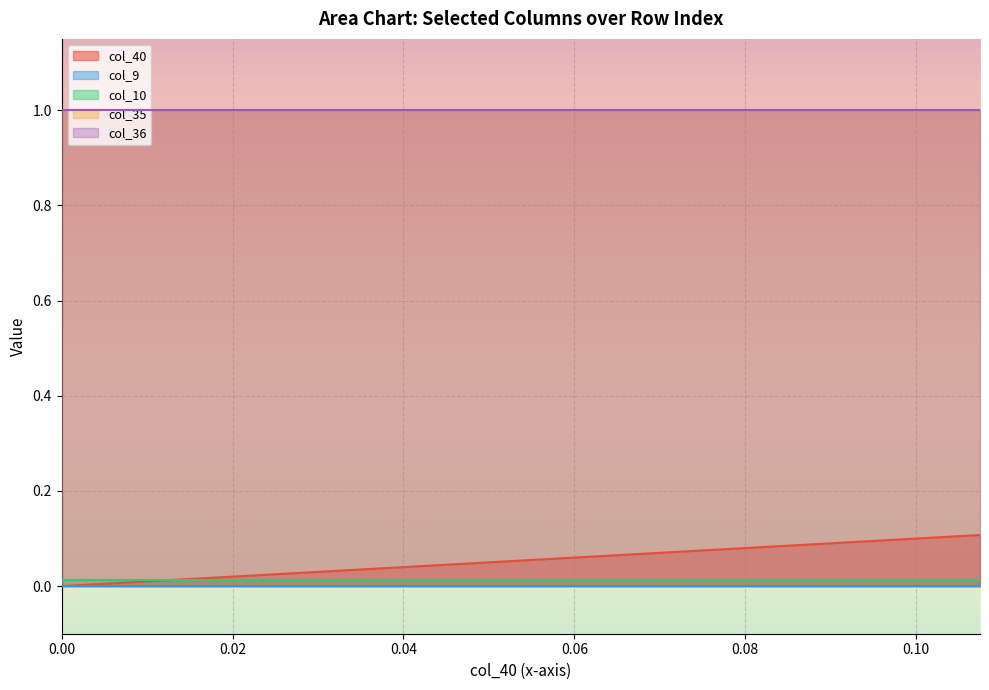

Is the value of col_9 at 32 greater than the value of col_10 at 29?

No